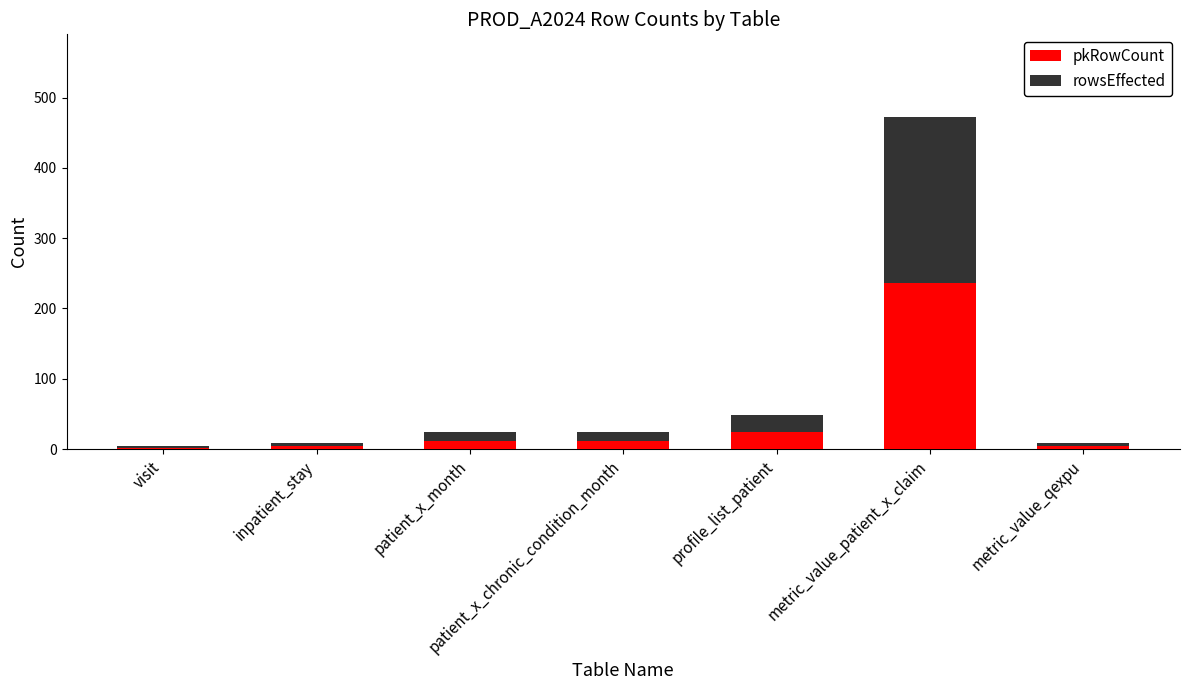

True or false: pkRowCount has a value of 152 at metric_value_patient_x_claim.

False